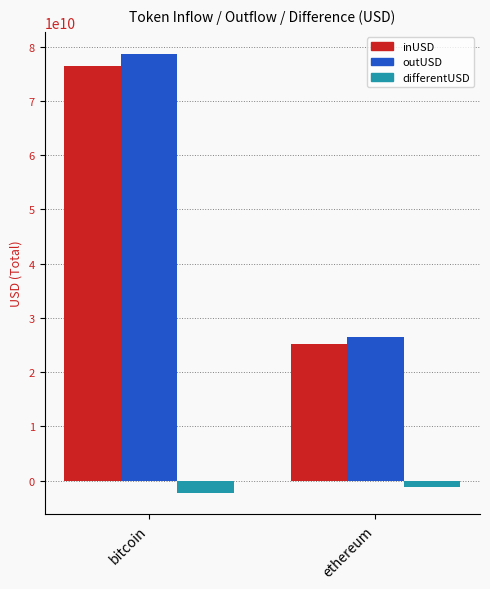

What is the sum of all outUSD values?

105119716530.2